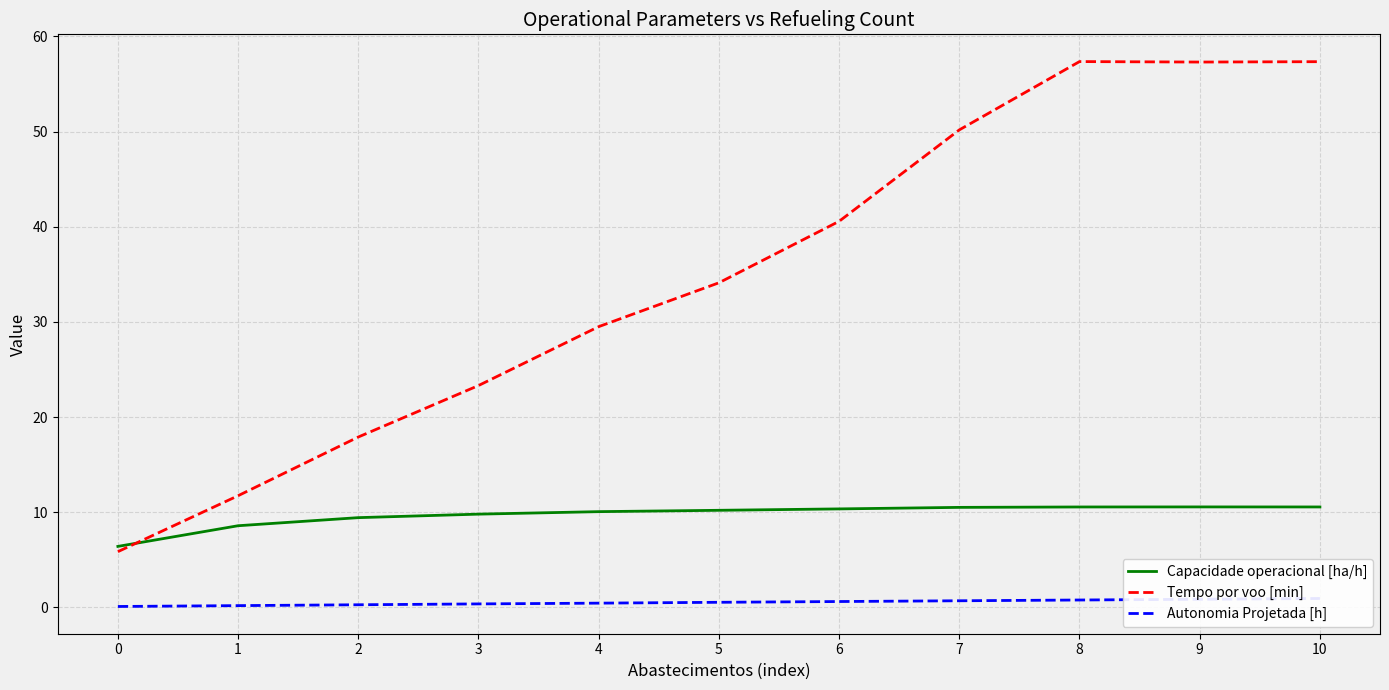

Reading right to left, what are all the values shown in this chart?

Capacidade operacional [ha/h]: 10=10.5	9=10.6	8=10.5	7=10.5	6=10.3	5=10.2	4=10.1	3=9.8	2=9.4	1=8.6	0=6.4
Tempo por voo [min]: 10=57.4	9=57.3	8=57.4	7=50.2	6=40.6	5=34.1	4=29.5	3=23.3	2=17.9	1=11.7	0=5.8
Autonomia Projetada [h]: 10=0.9	9=0.8	8=0.8	7=0.7	6=0.6	5=0.5	4=0.4	3=0.4	2=0.3	1=0.2	0=0.1